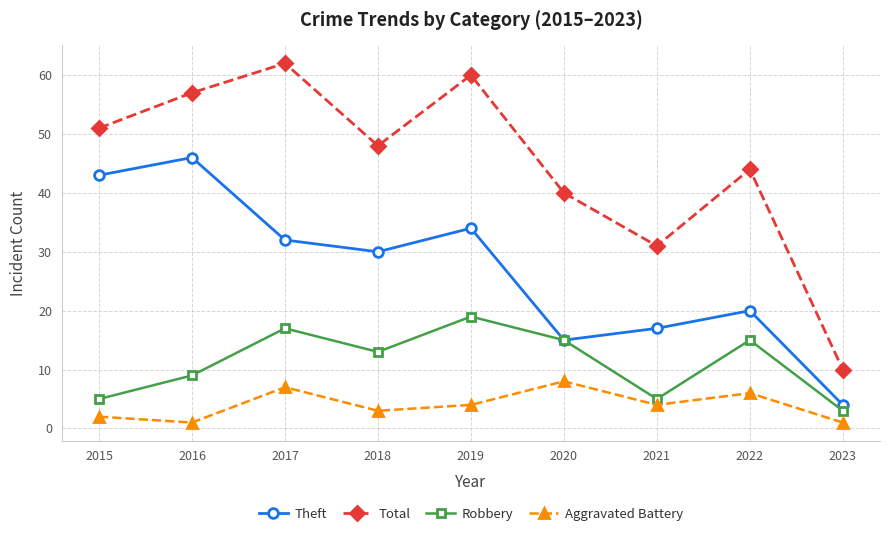

True or false: Total and Theft intersect in this chart.

False